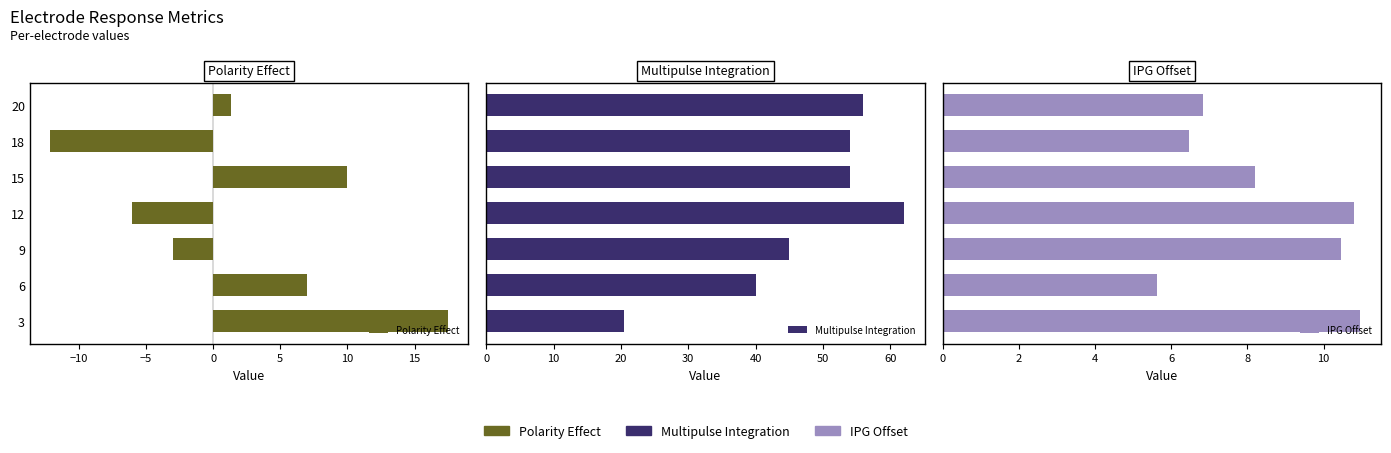

Which has a higher value, 12 or 6?

6